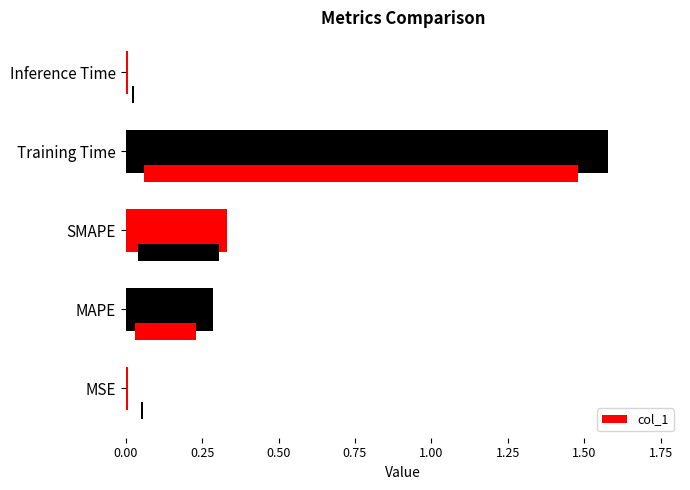

What is the change in value from MAPE to Inference Time?

-0.3